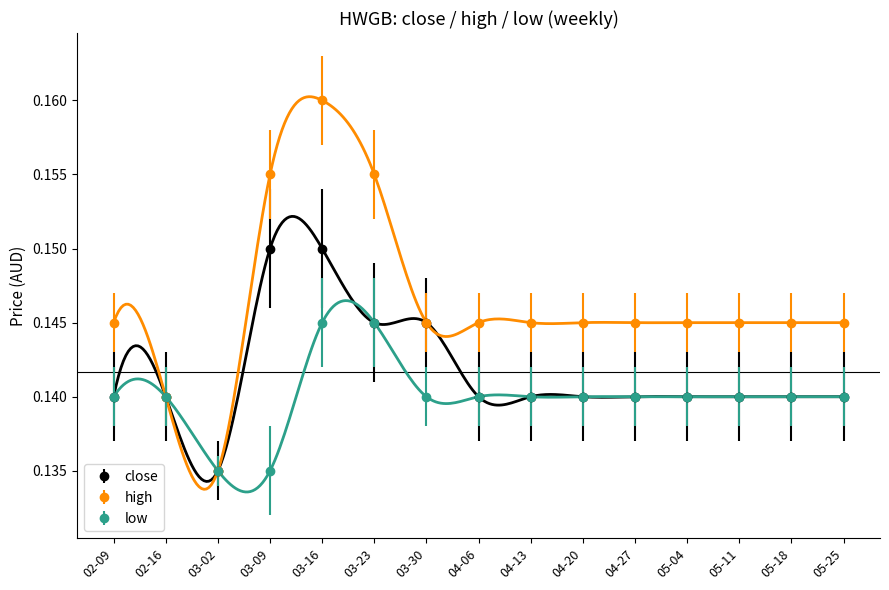

Reading left to right, what are all the values shown in this chart?

close: 0.1	0.1	0.1	0.1	0.1	0.1	0.1	0.1	0.1	0.1	0.1	0.1	0.1	0.1	0.1
high: 0.1	0.1	0.1	0.2	0.2	0.2	0.1	0.1	0.1	0.1	0.1	0.1	0.1	0.1	0.1
low: 0.1	0.1	0.1	0.1	0.1	0.1	0.1	0.1	0.1	0.1	0.1	0.1	0.1	0.1	0.1